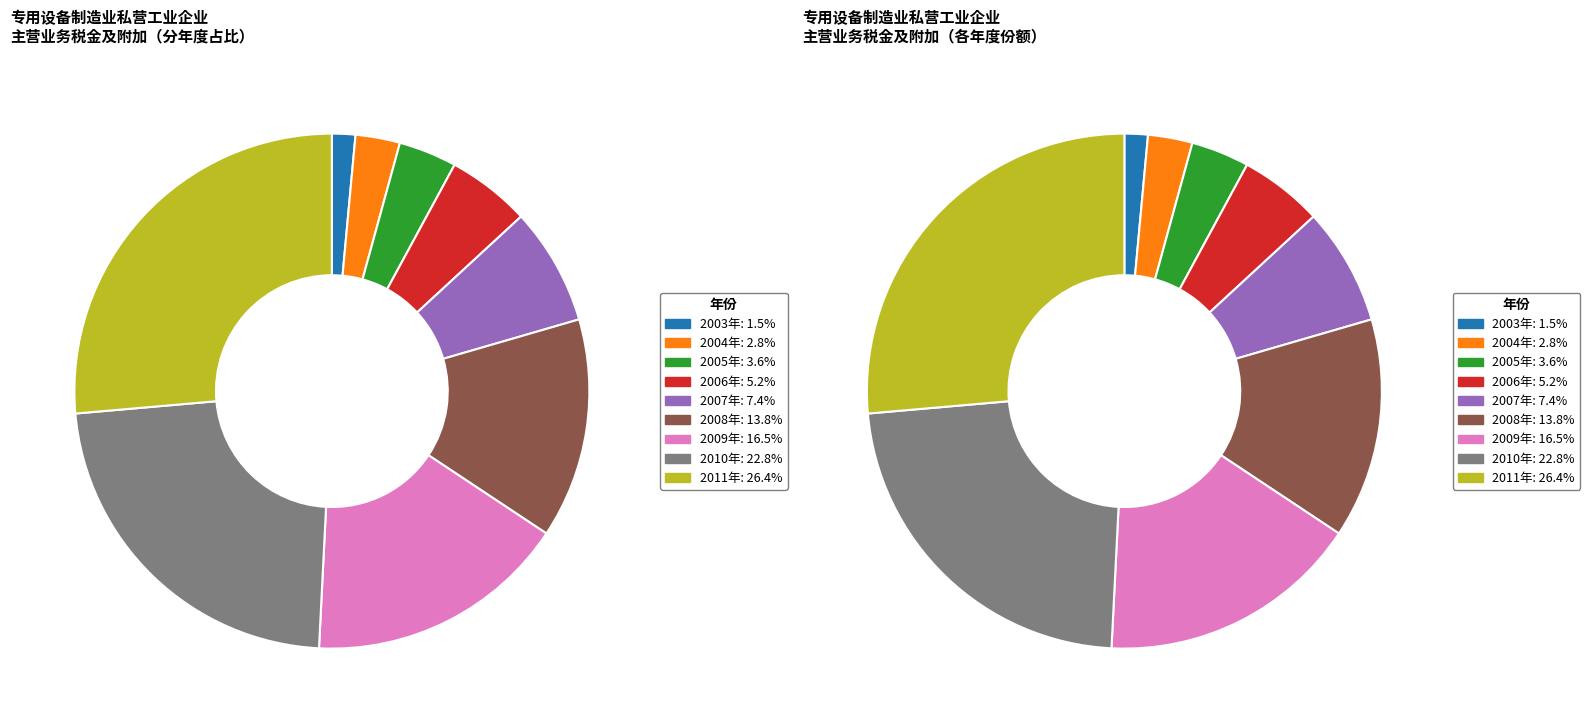

What percentage is the 2008年 slice, to the nearest percent?

14%